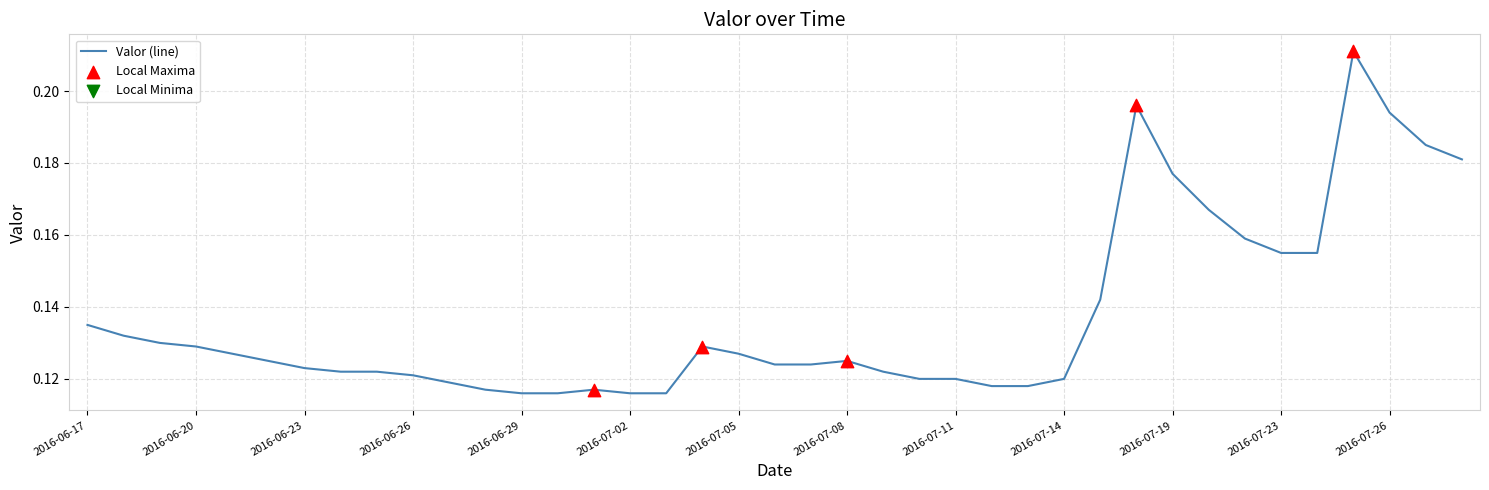

Is this an area chart (filled region under the line)?

No